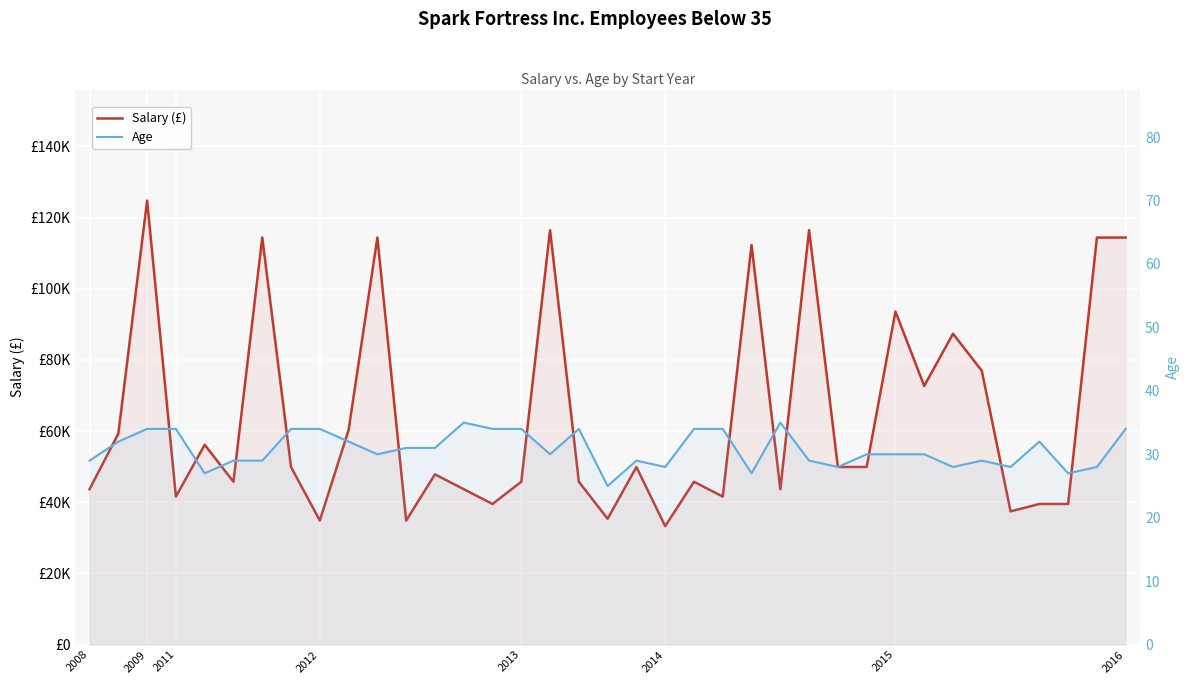

Which series has the widest spread of values?

Salary